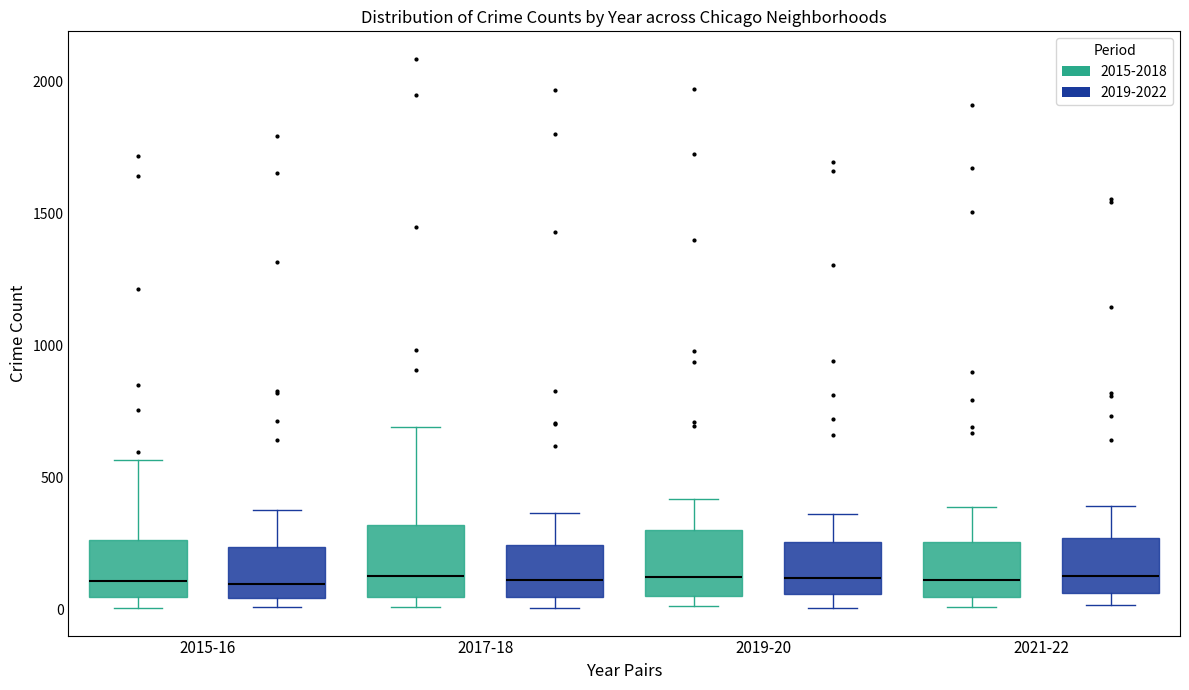

Where is the lower edge of the box for 2015-16 (2019-2022) on the y-axis? The values are not printed on the chart, so give them approximately, as read against the axis.

50